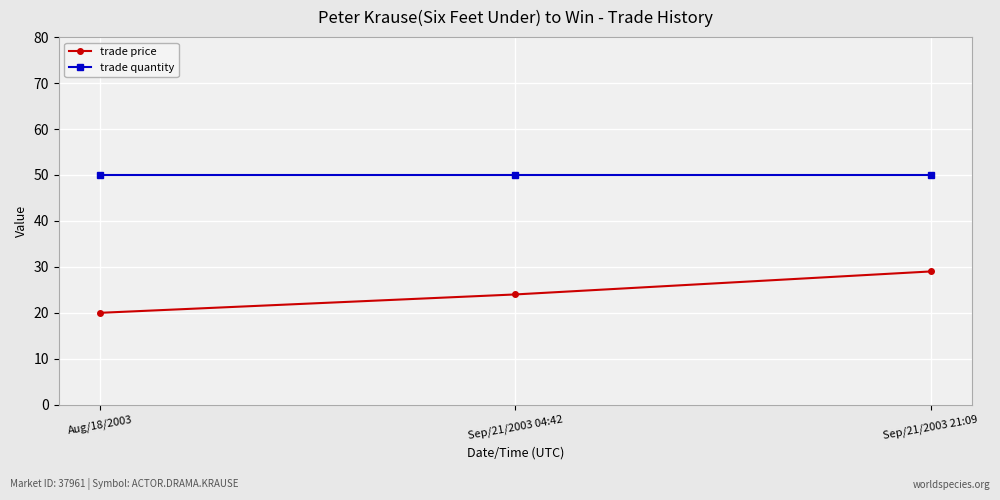

Rank the series at Aug/18/2003 from lowest to highest value.

trade price, trade quantity